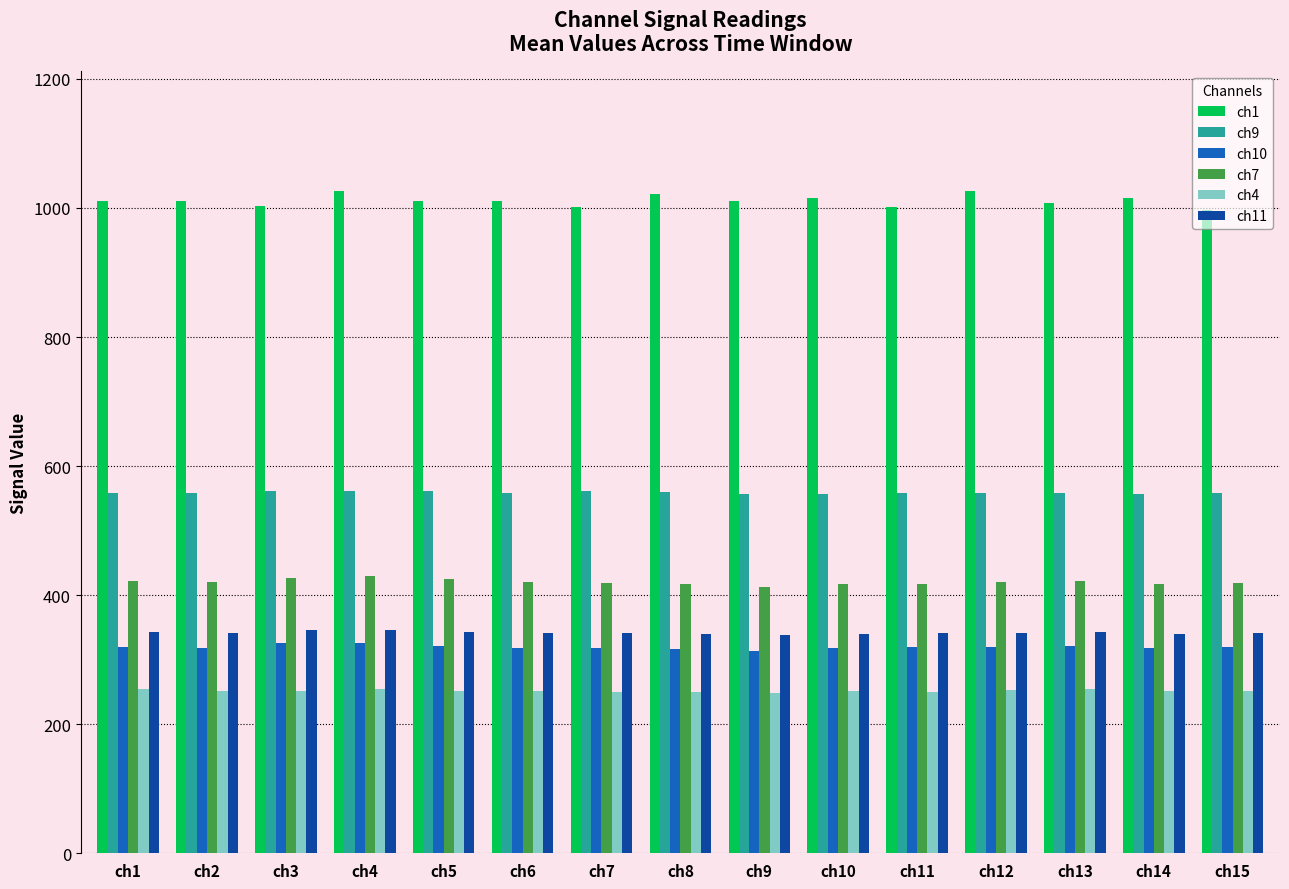

At ch10, list the series in order from smallest to largest.

ch4, ch10, ch11, ch7, ch9, ch1